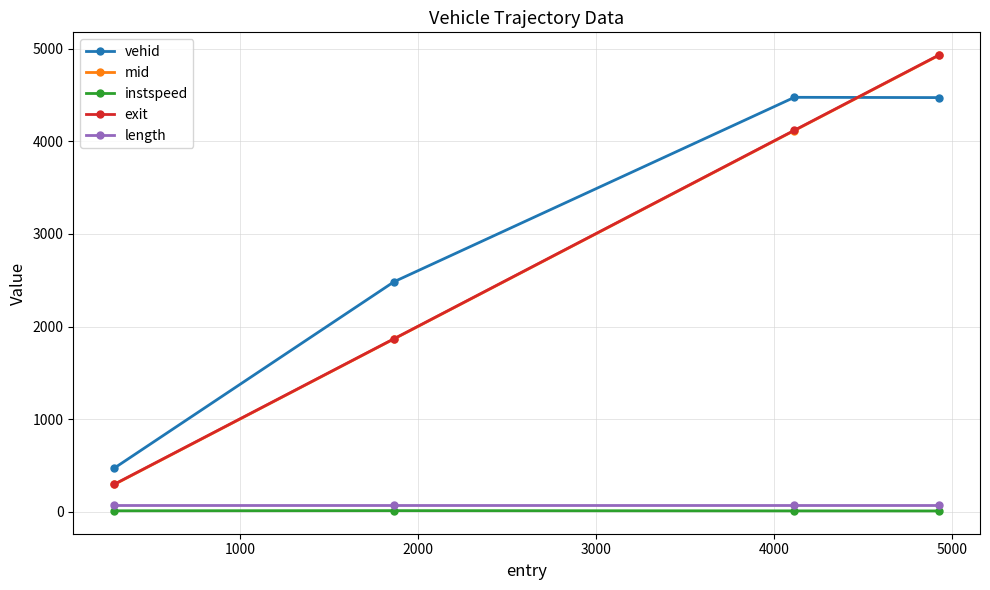

Which series has the largest range (max minus min)?

exit